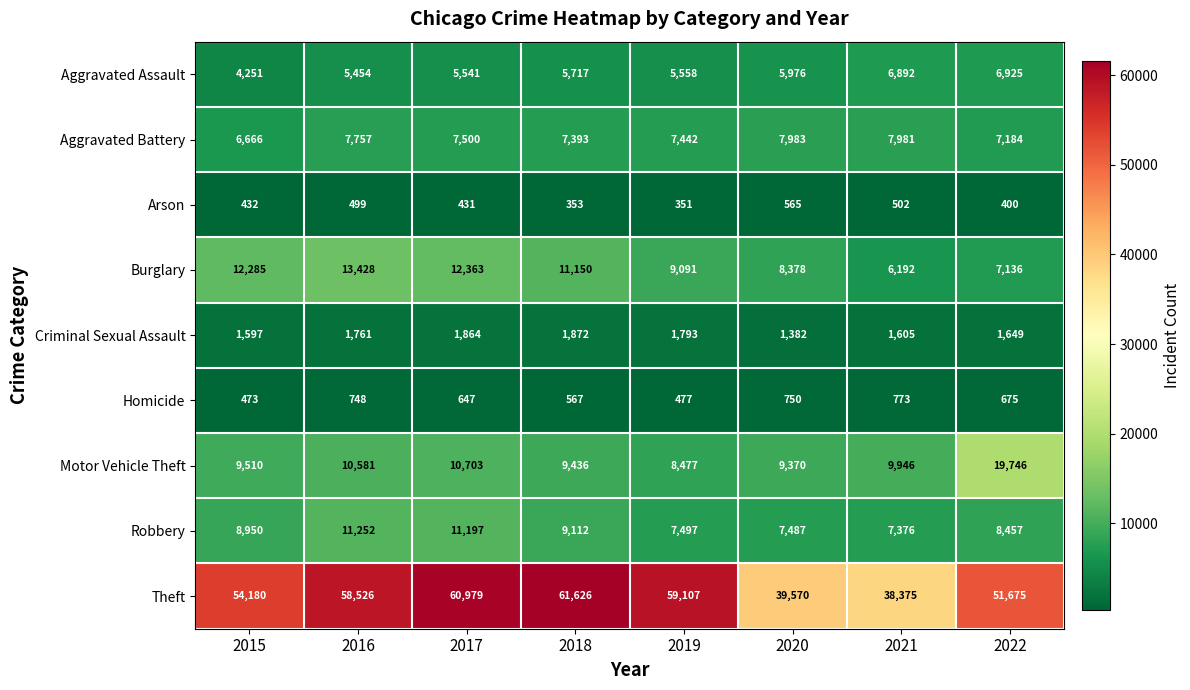

True or false: Homicide has a value of 846 at 2019.

False